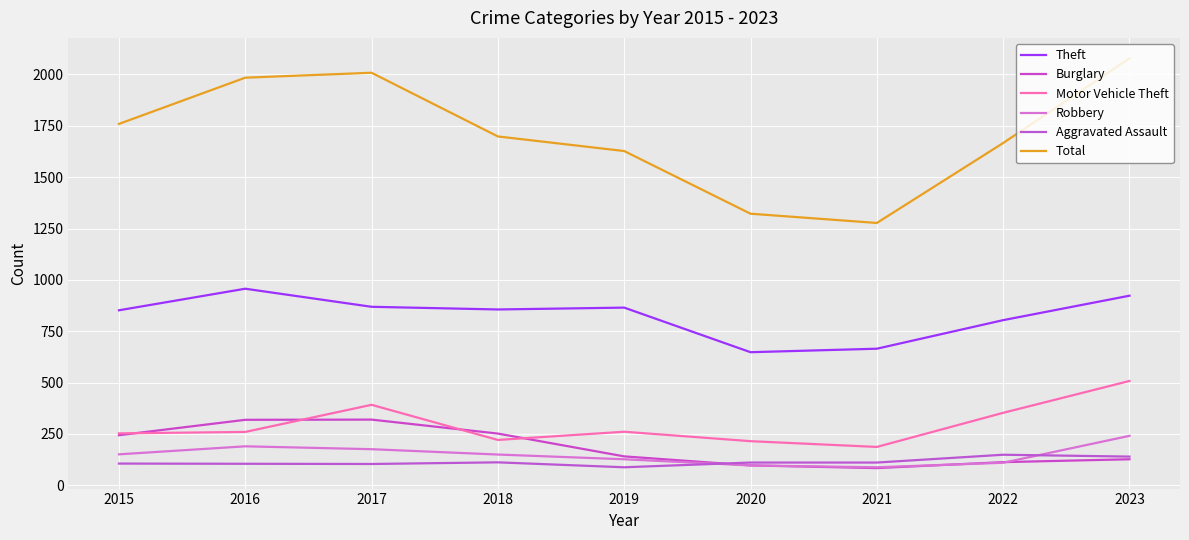

What is the average value of the Aggravated Assault series?

114